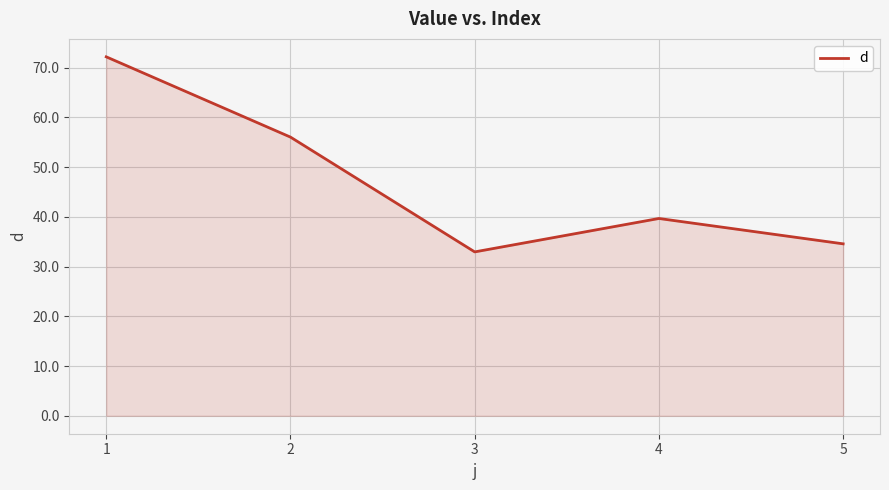

What is the sum of all values?

235.4